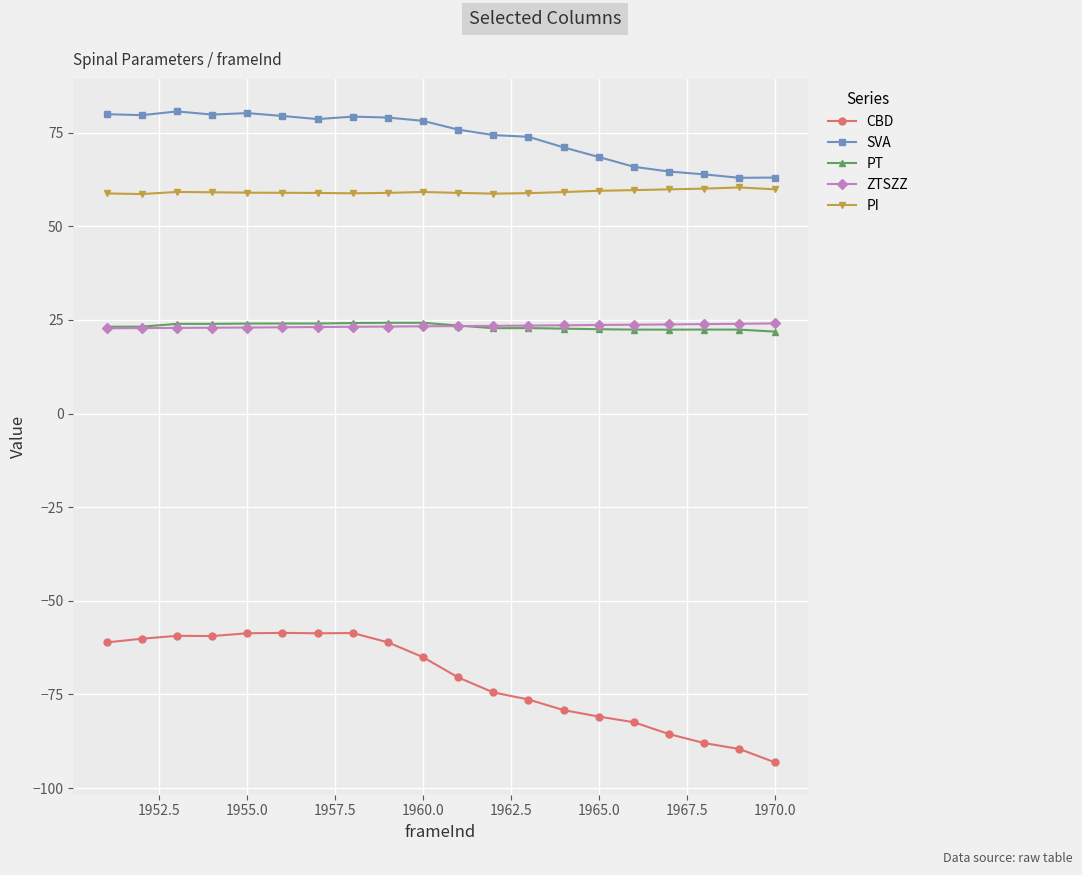

Count the number of categories in the chart.

20